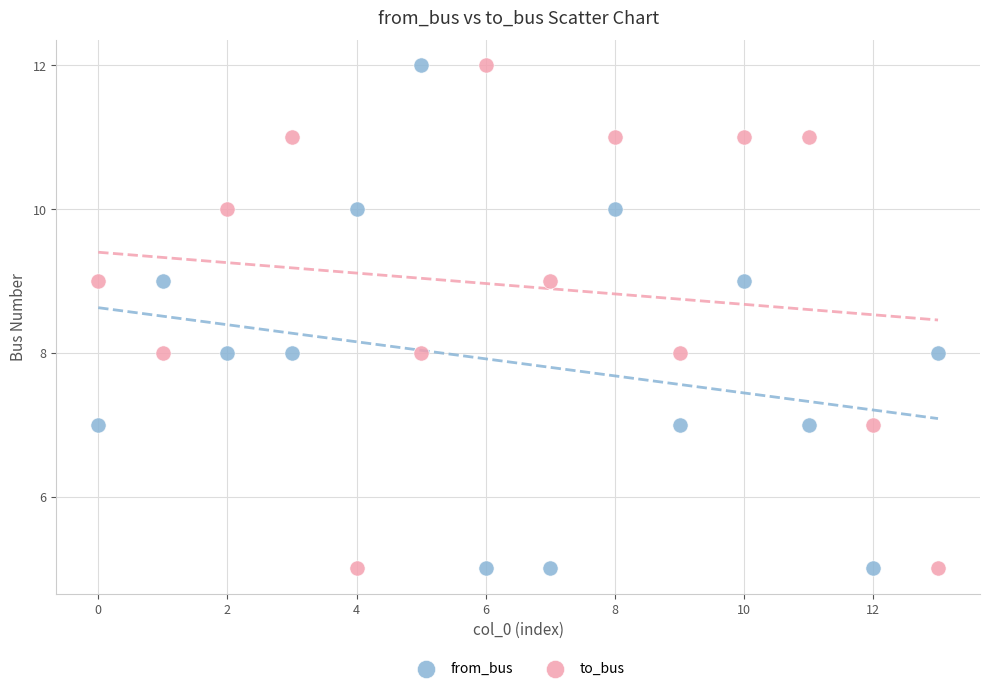

What are all the series names shown in the legend?

from_bus, to_bus